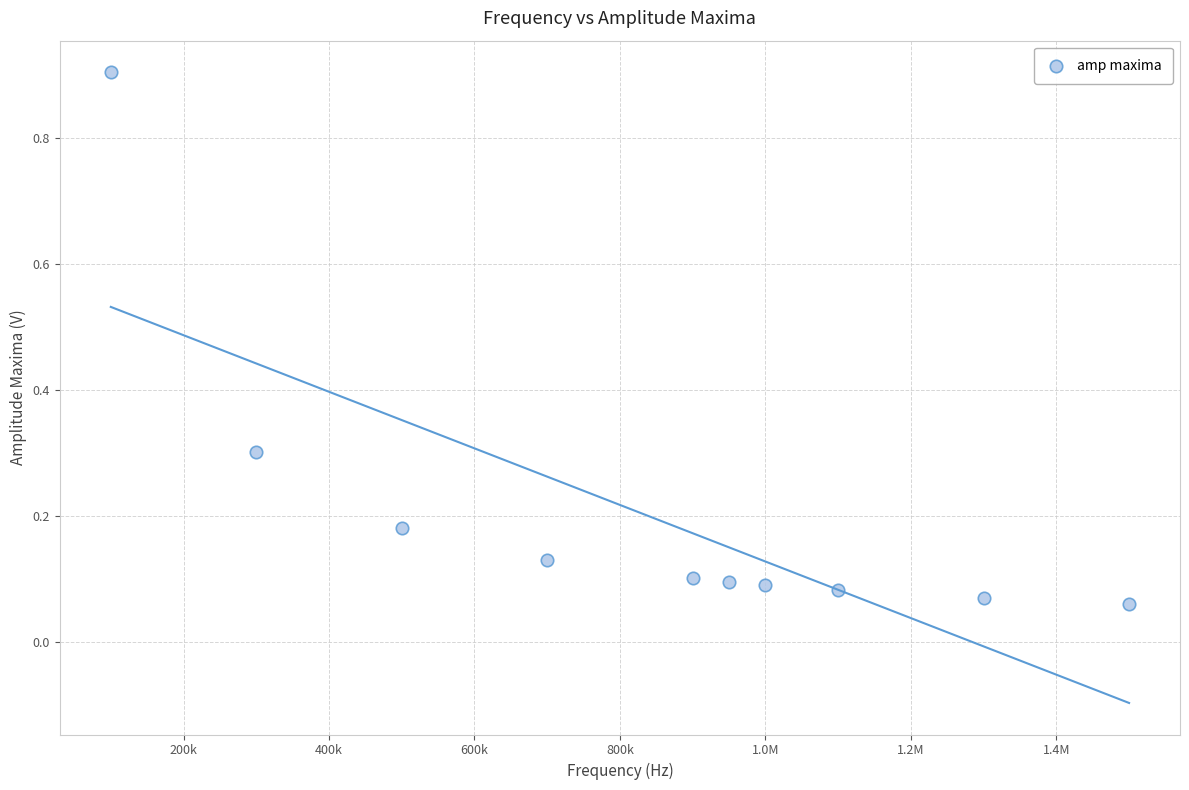

What is the average X value?

835000.0